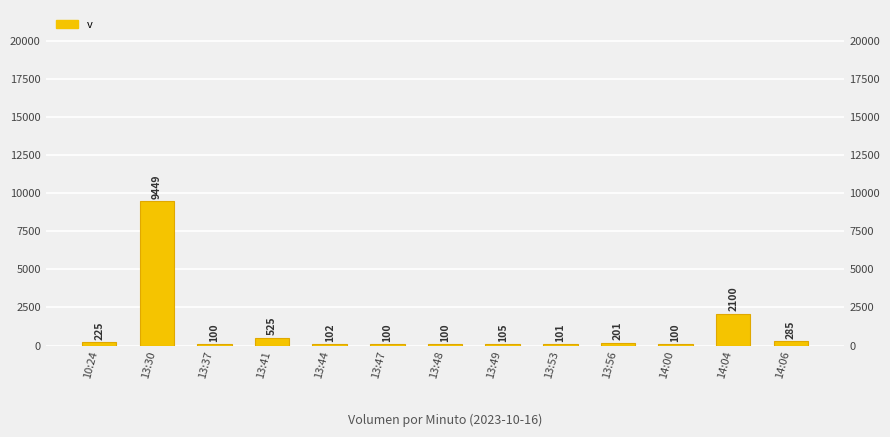

Does the chart contain stacked bars?

No